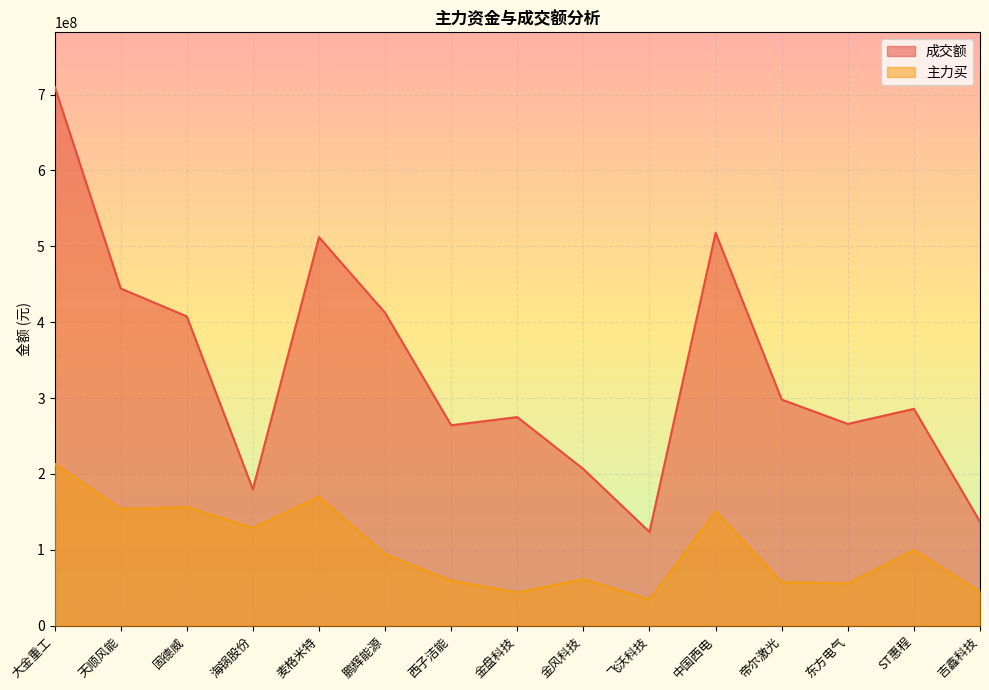

Reading left to right, extract all data points from this chart.

成交额: 710895711	444438830	407678100	179915815	512031324	412376798	264178427	274951057	206488619	123622220	517776839	298021676	265952949	285772082	137033901
主力买: 213715371	153793700	156414344	128916426	169952086	94259167	59351803	43984906	61354697	34274611	150803125	57614212	55724180	99623525	45054870